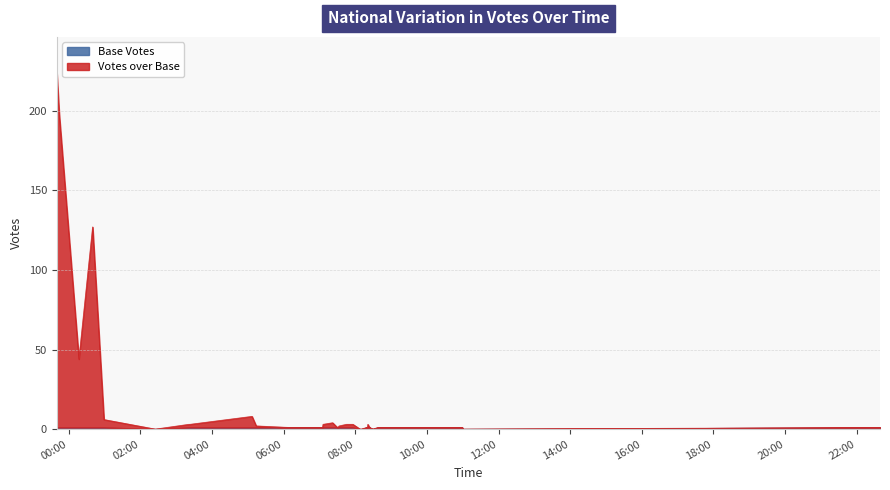

How many points are higher than both their immediate neighbors (excluding endpoints)?

6